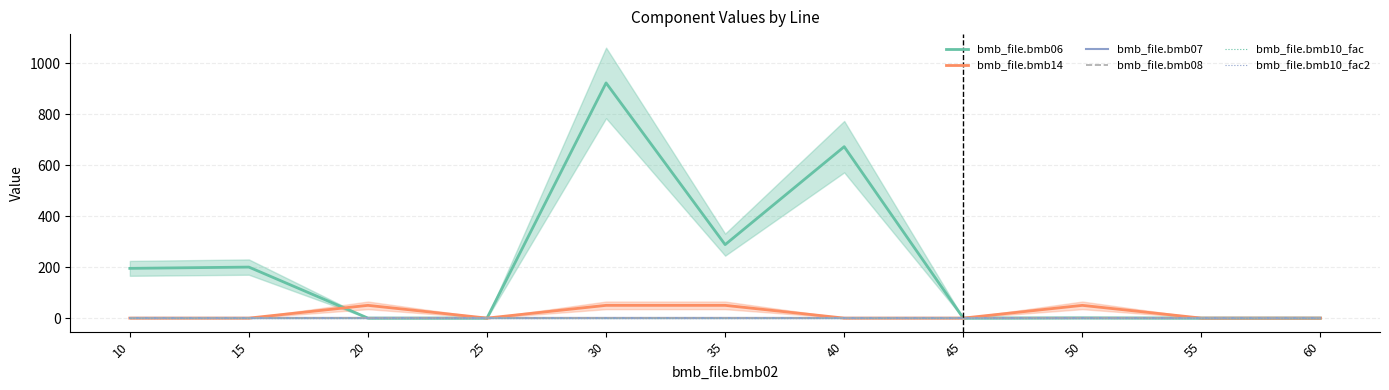

Is it true that bmb_file.bmb07 equals 0.8 at 15?

False